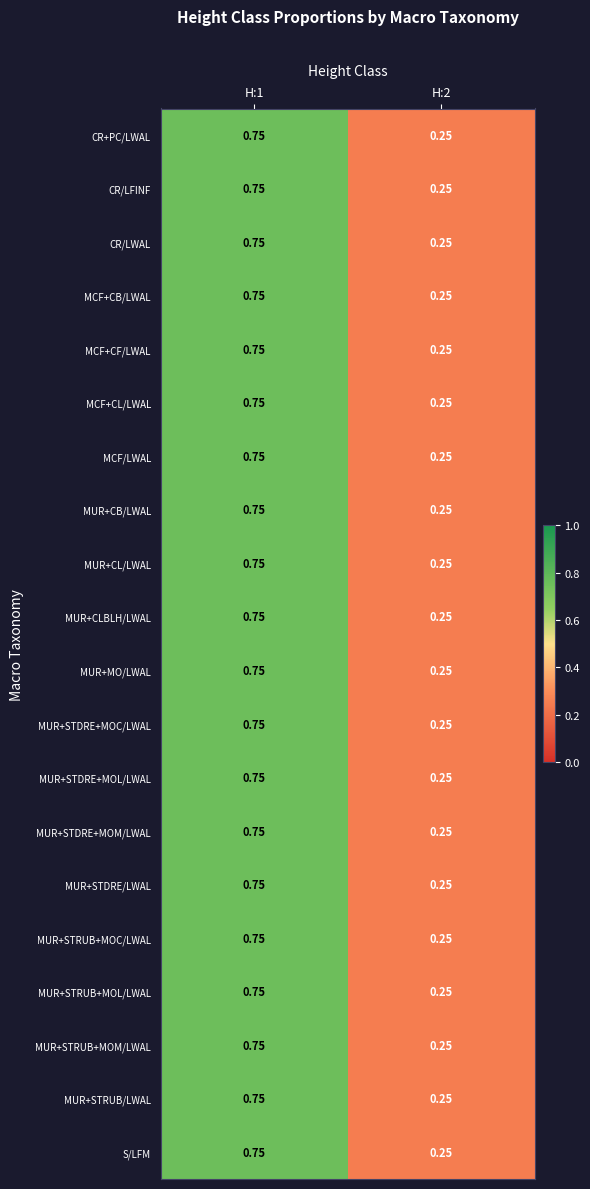

What is the total value across all series at H:2?

5.0